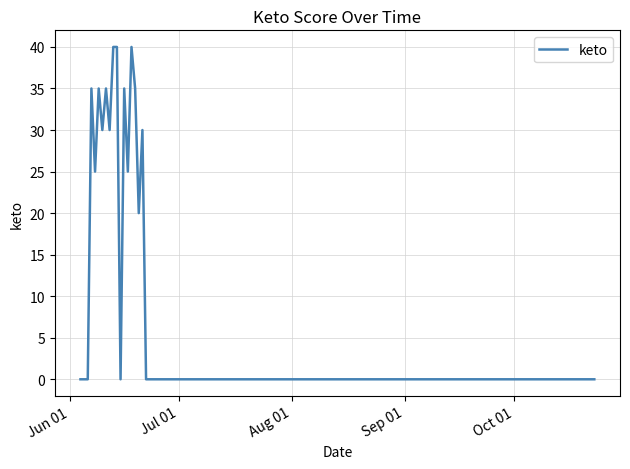

Count the values in the range 0 to 35.

27